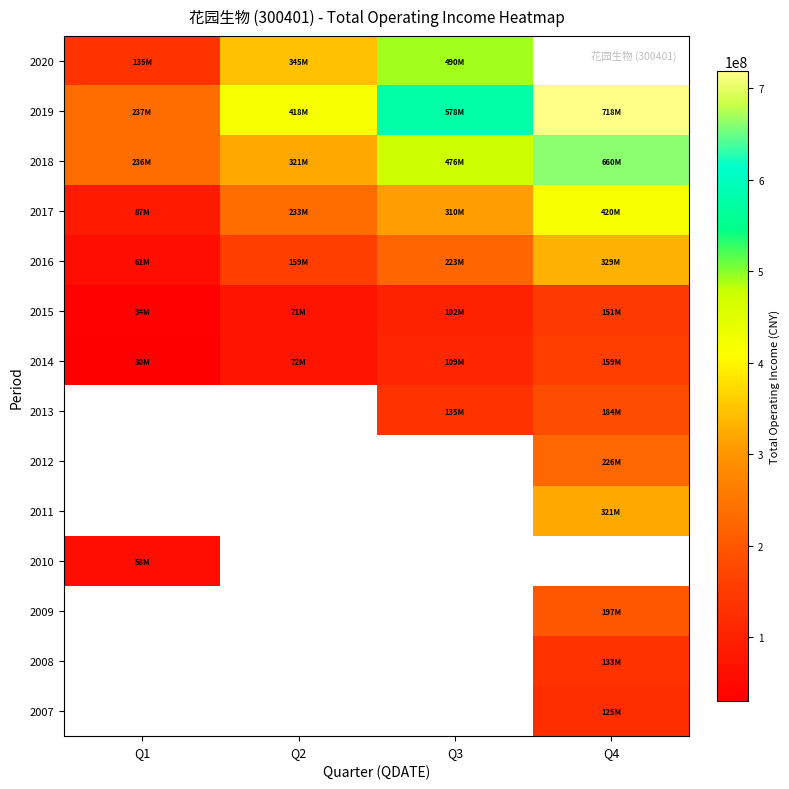

How many values in the 2016 series are below 223044004?

2